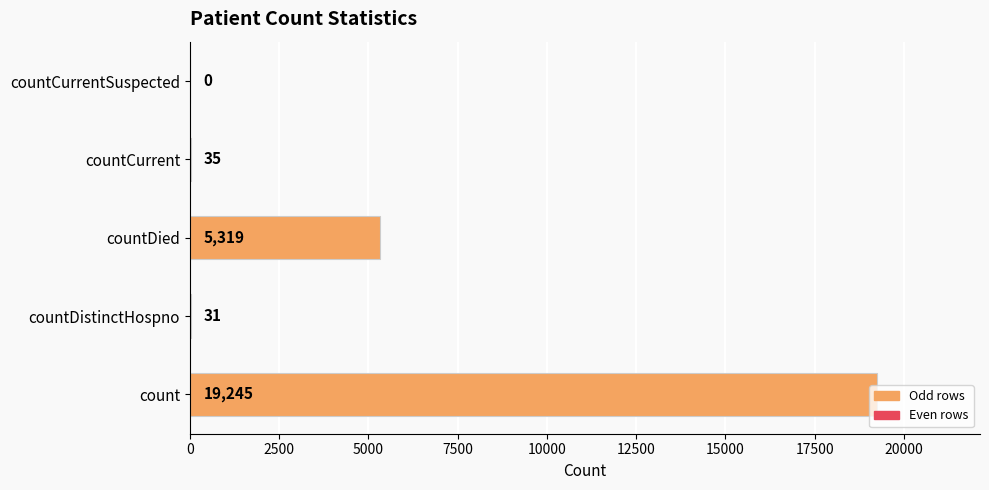

Which has a higher value, countCurrent or countDistinctHospno?

countCurrent